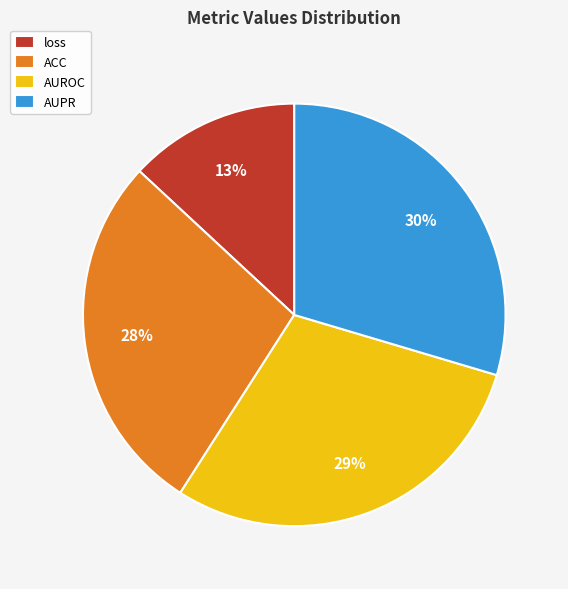

Is the sum of AUROC and loss greater than half?

No